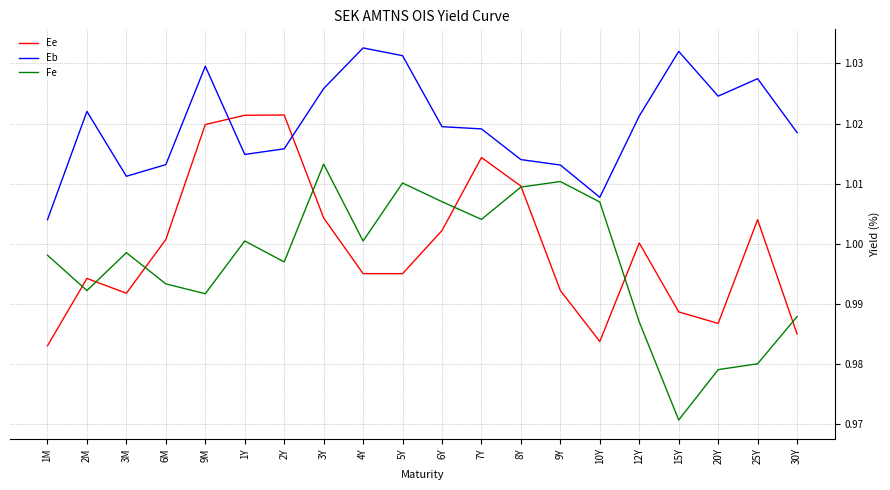

True or false: Fe and Eb intersect in this chart.

False